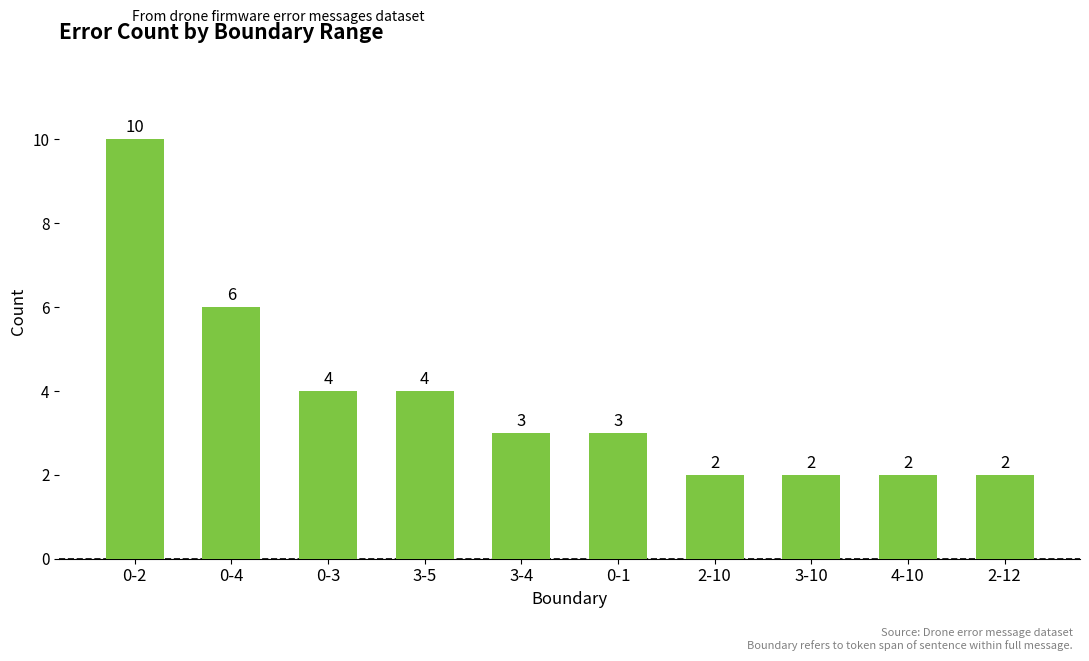

What is the sum of the values at 3-10 and 0-3?

6